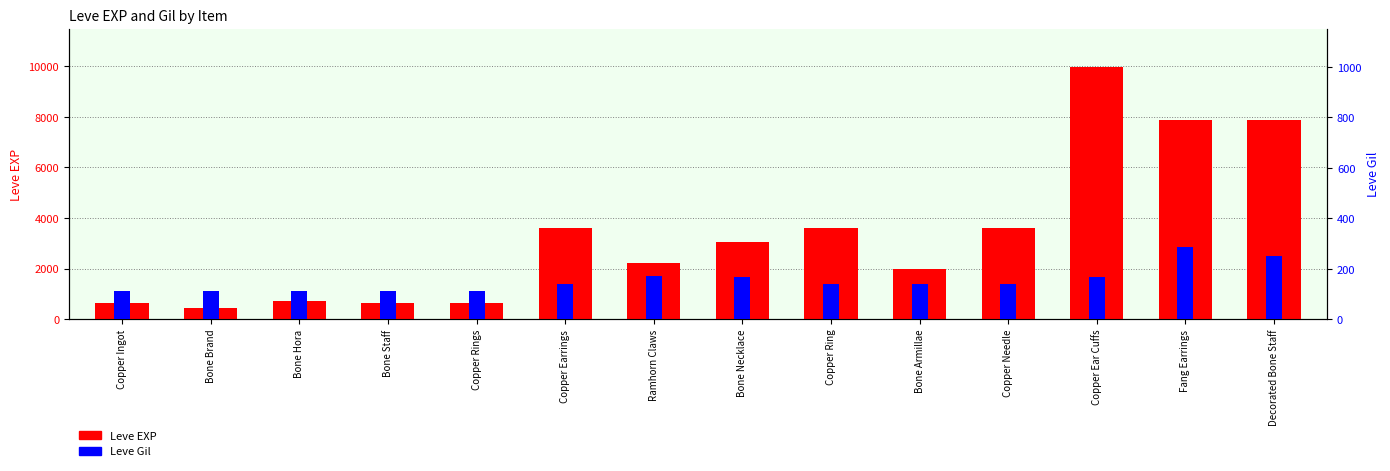

Reading left to right, what are all the values shown in this chart?

Leve EXP: 630	450	720	630	630	3600	2230	3040	3600	1980	3600	9990	7880	7880
Leve Gil: 113	112	112	113	112	139	170	169	139	140	139	168	288	250